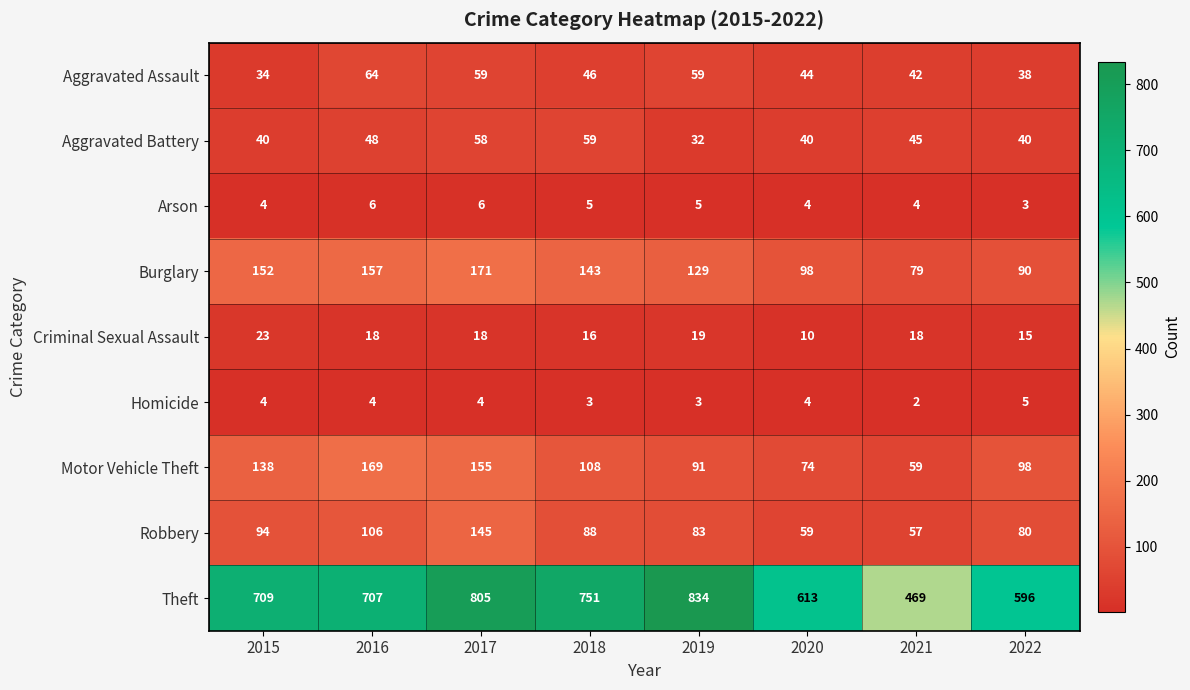

Rank the series by their maximum value, from highest to lowest.

Theft, Burglary, Motor Vehicle Theft, Robbery, Aggravated Assault, Aggravated Battery, Criminal Sexual Assault, Arson, Homicide